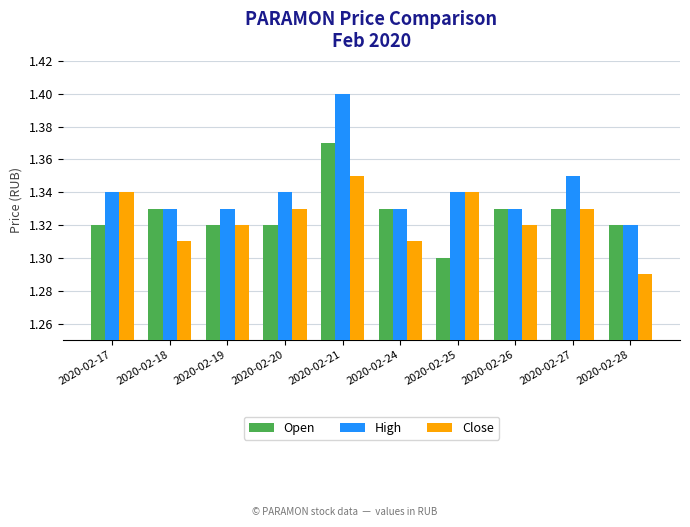

Which series changed the most between 2020-02-17 and 2020-02-28?

Close